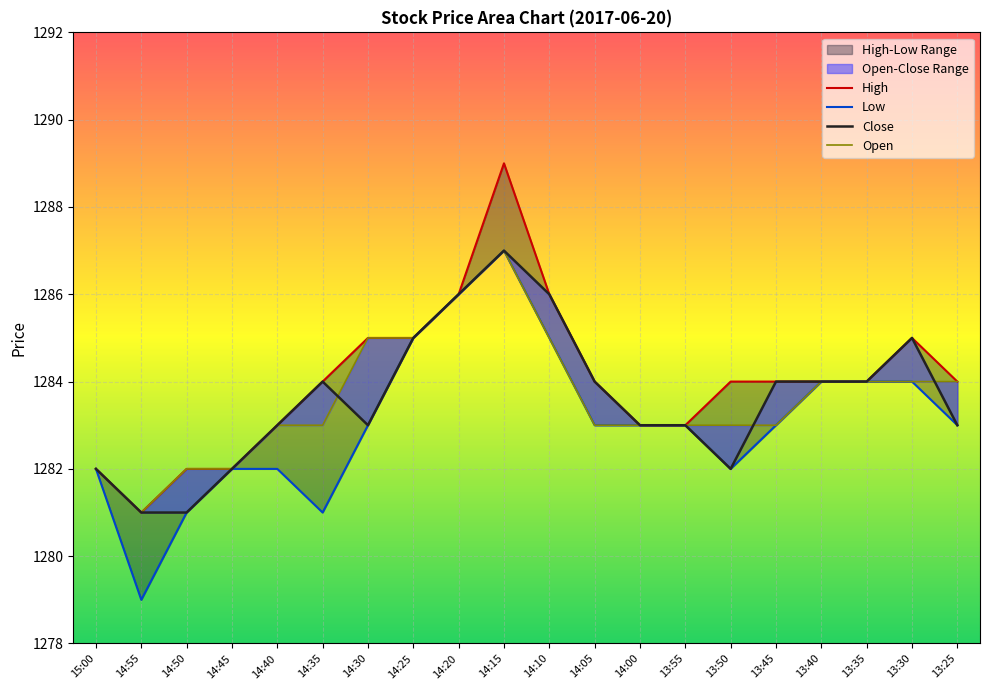

True or false: Close and High cross at least once.

False